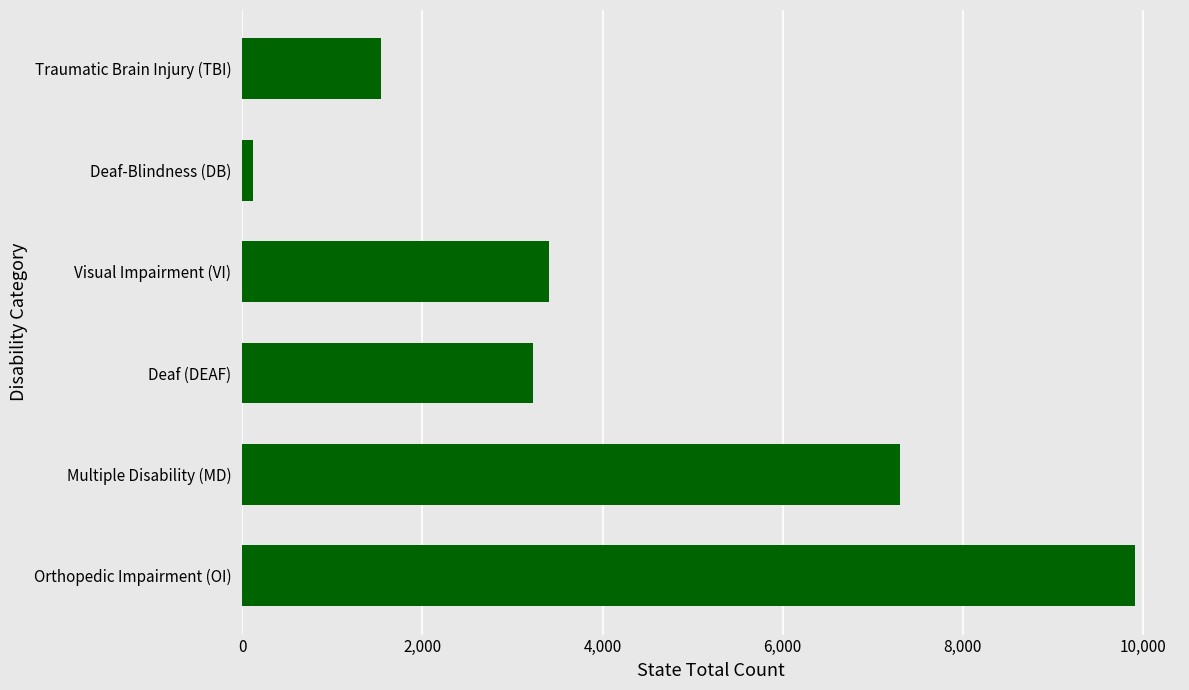

Rank the categories by value from highest to lowest.

Orthopedic Impairment (OI), Multiple Disability (MD), Visual Impairment (VI), Deaf (DEAF), Traumatic Brain Injury (TBI), Deaf-Blindness (DB)